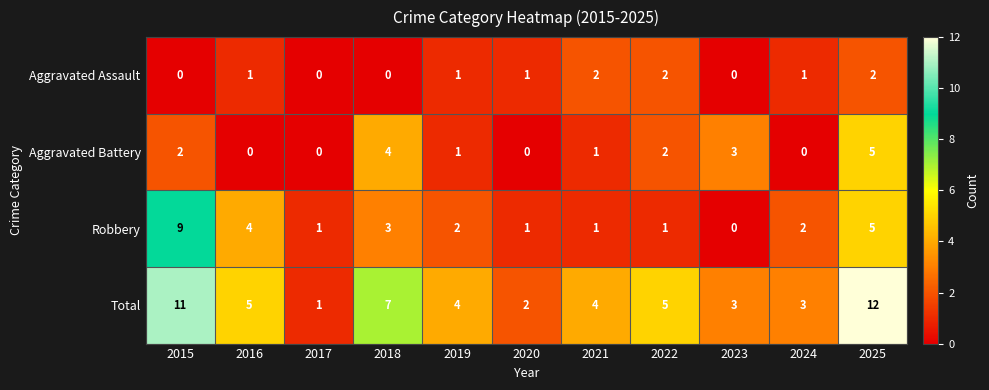

Count the number of data series in this chart.

4